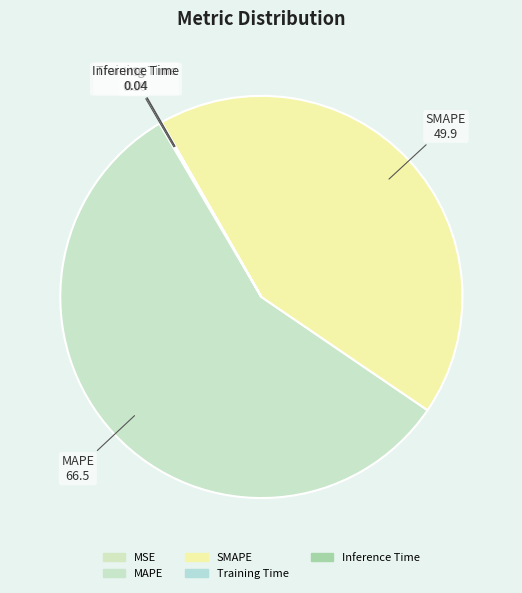

Which category has the biggest portion of the pie?

MAPE